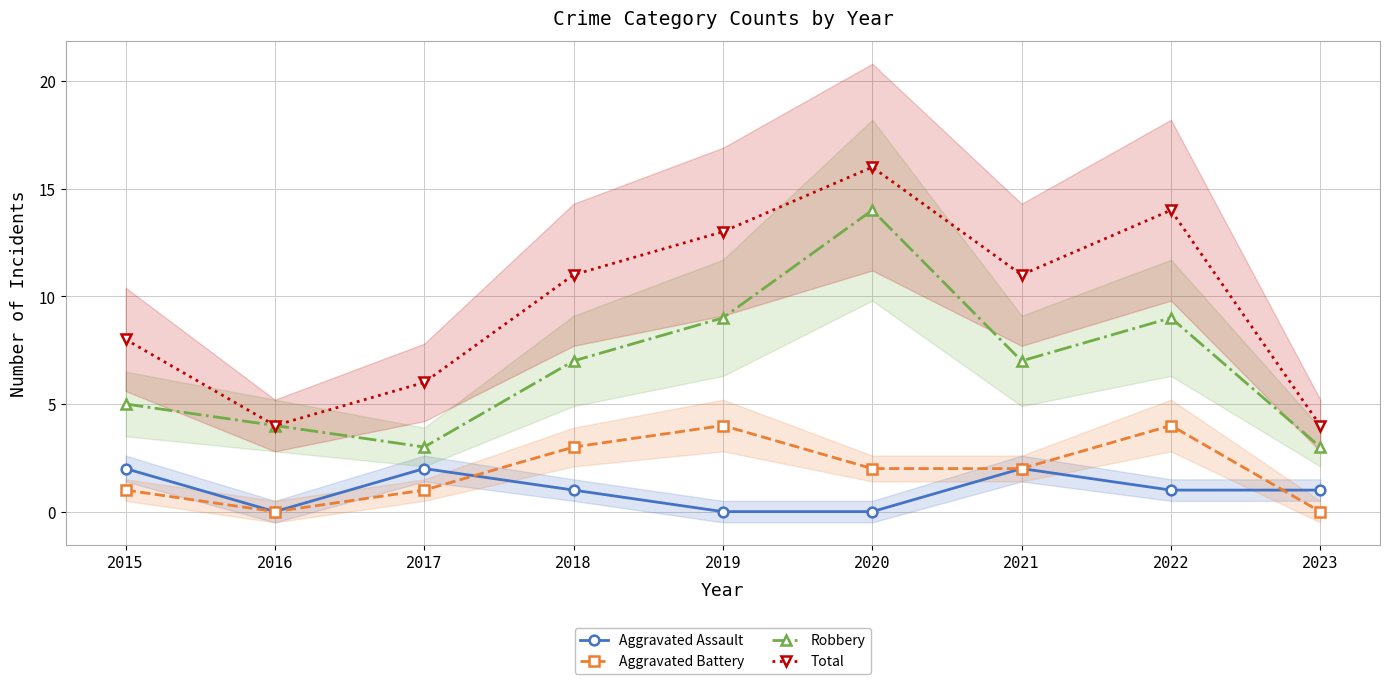

True or false: Robbery and Aggravated Assault cross at least once.

False